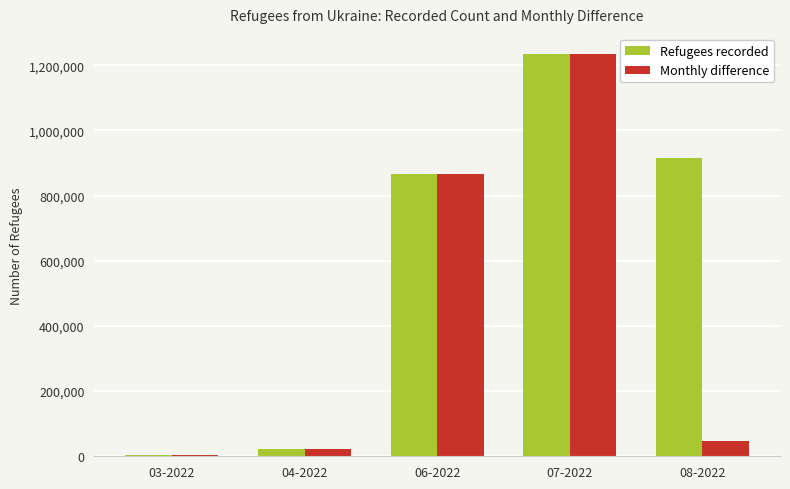

What is the average value of the Monthly difference series?

435194